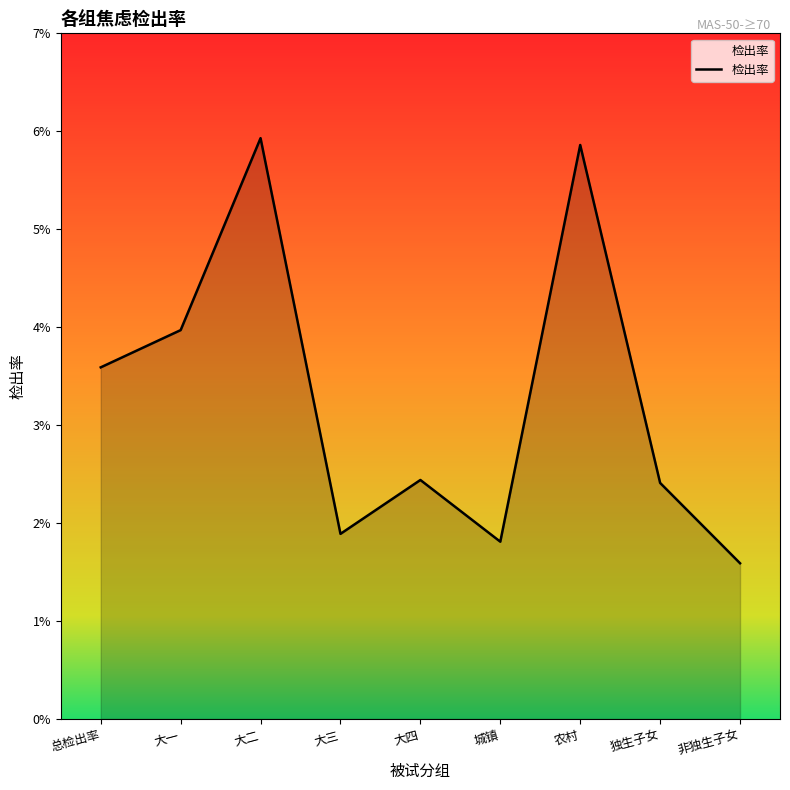

List the labels in order of value, largest first.

大二, 农村, 大一, 总检出率, 大四, 独生子女, 大三, 城镇, 非独生子女